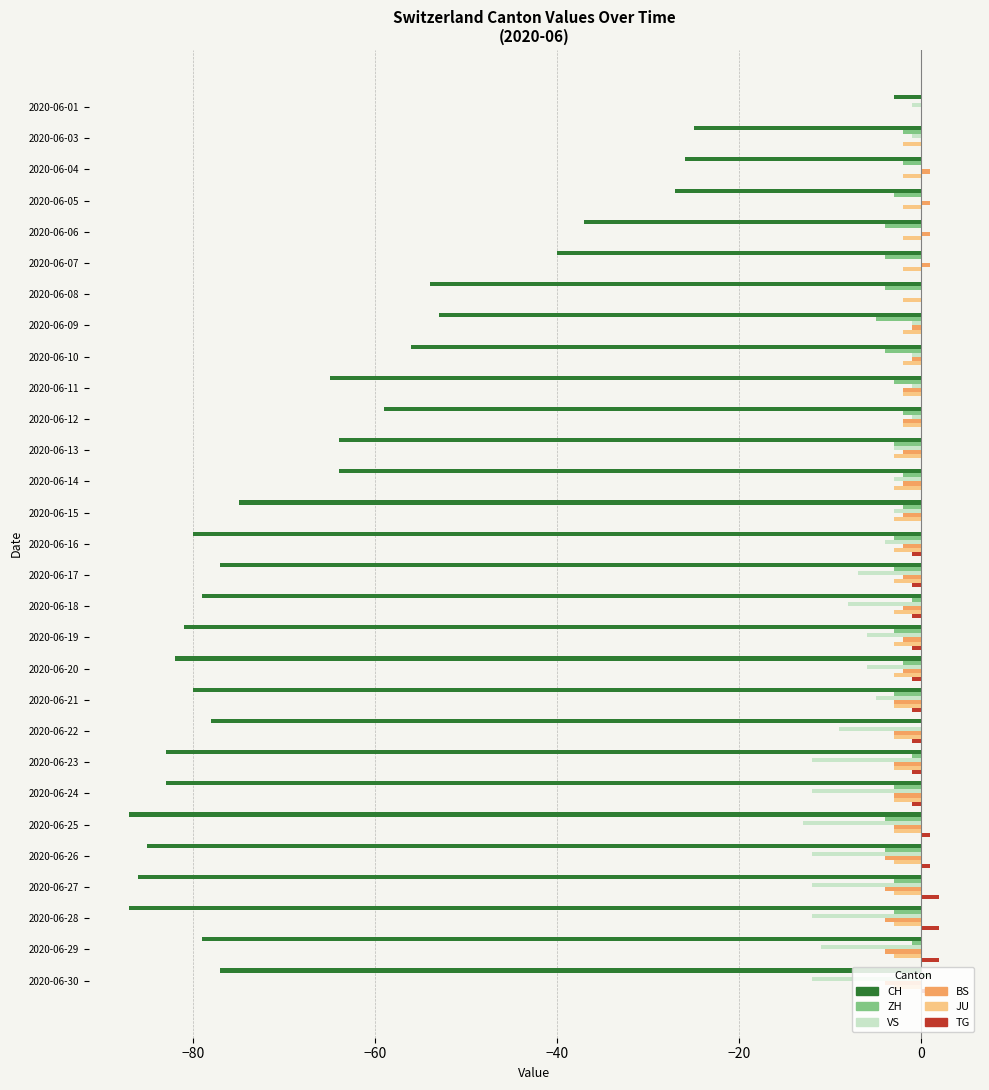

The ZH series shows -4 at 2020-06-08. True or false?

True